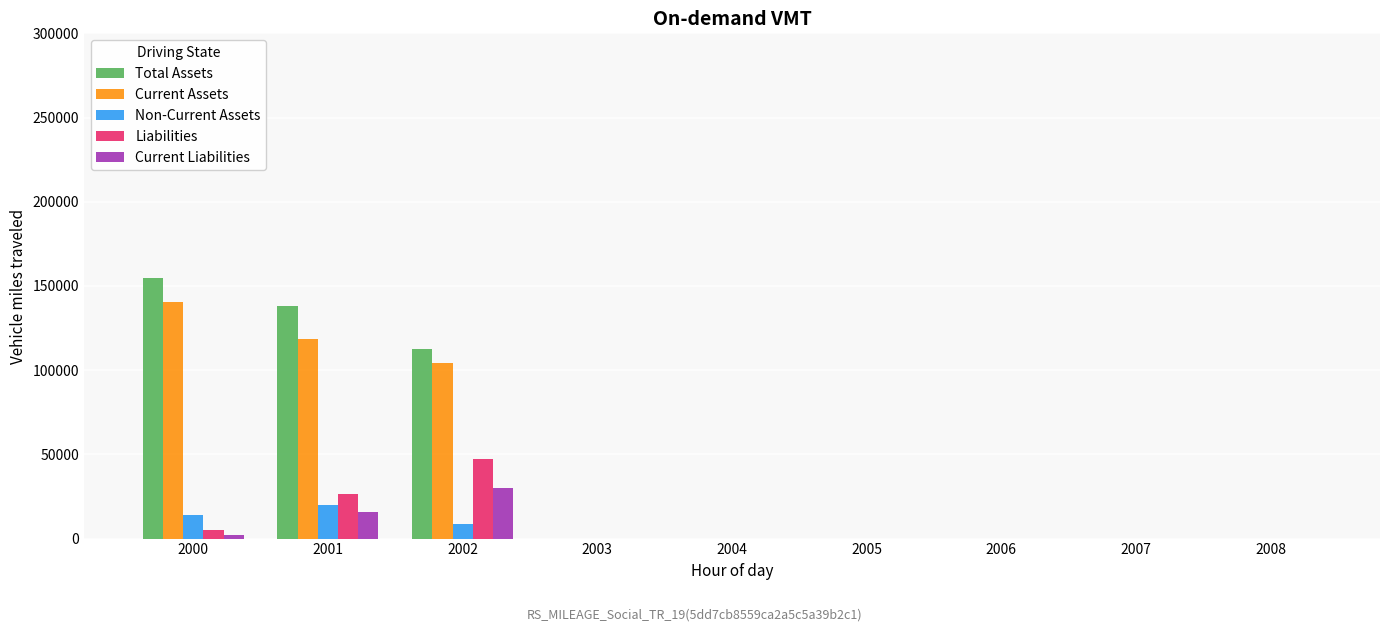

What are all the series names shown in the legend?

Total Assets, Current Assets, Non-Current Assets, Liabilities, Current Liabilities